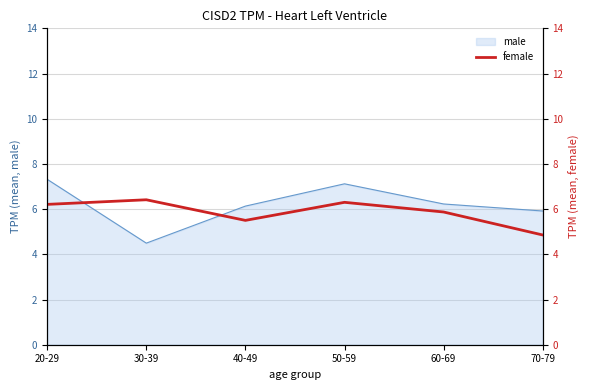

The male series shows 6.1 at 40-49. True or false?

True